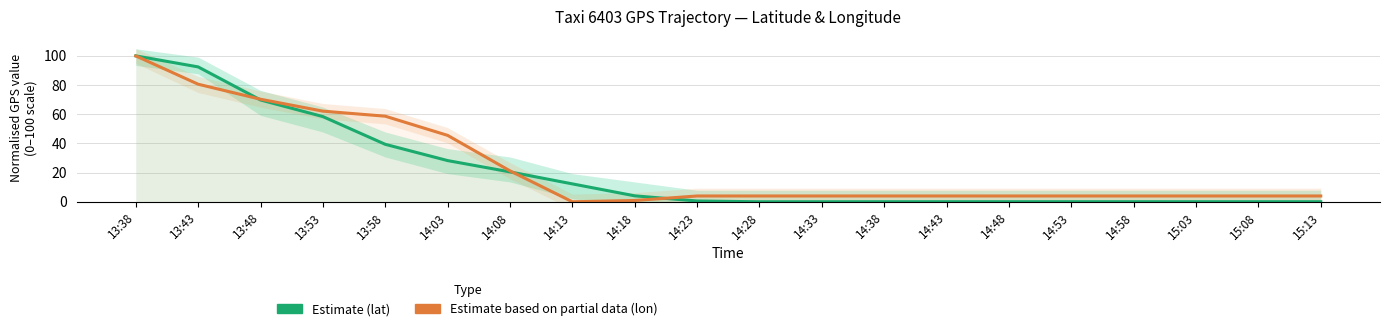

What are all the series names shown in the legend?

Estimate (lat), Estimate based on partial data (lon)